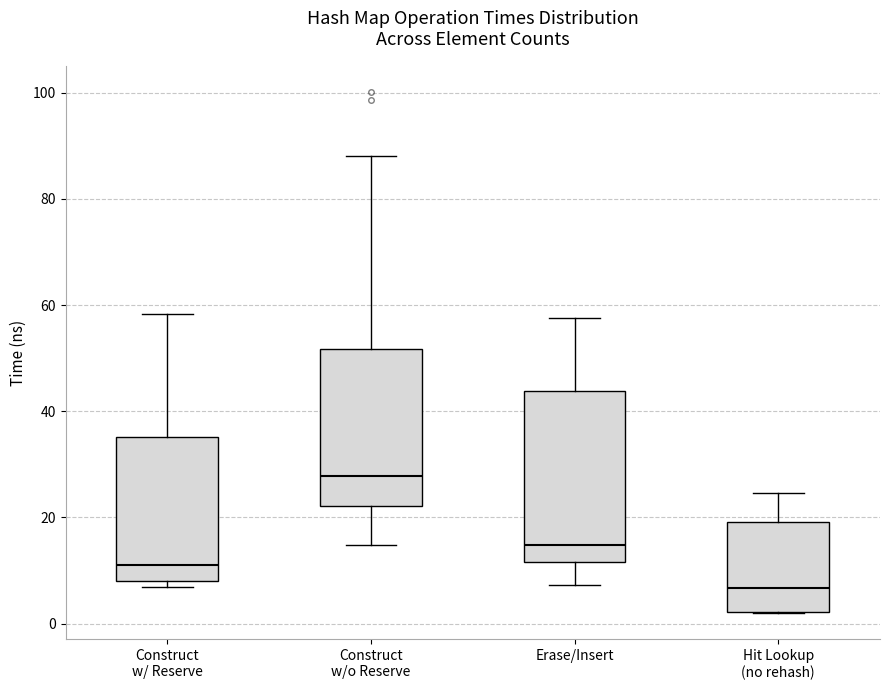

Comparing the boxes themselves (not the whiskers), which one is the tallest?

Erase/Insert